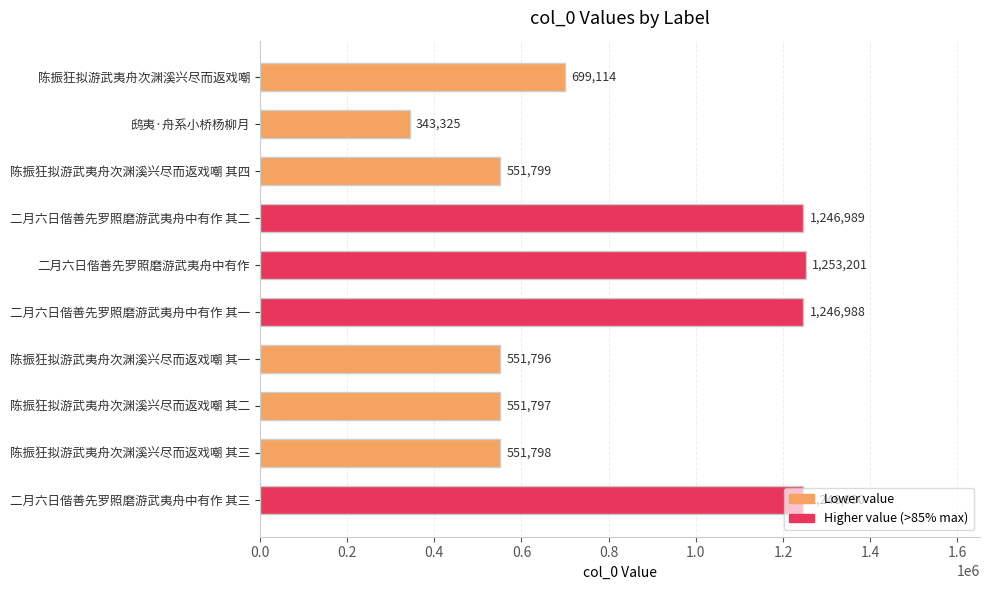

How many series are shown in this chart?

1